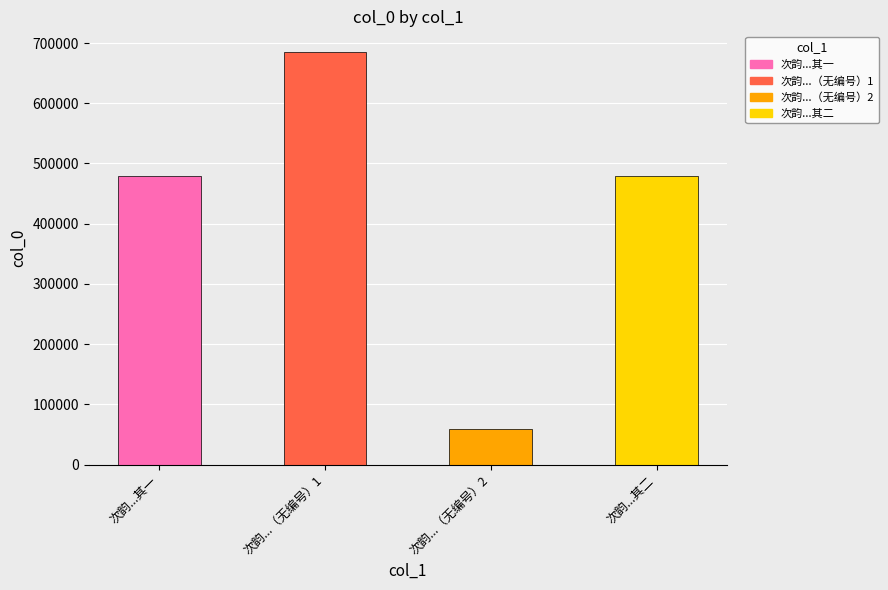

What is the difference between the maximum and minimum values?

625300